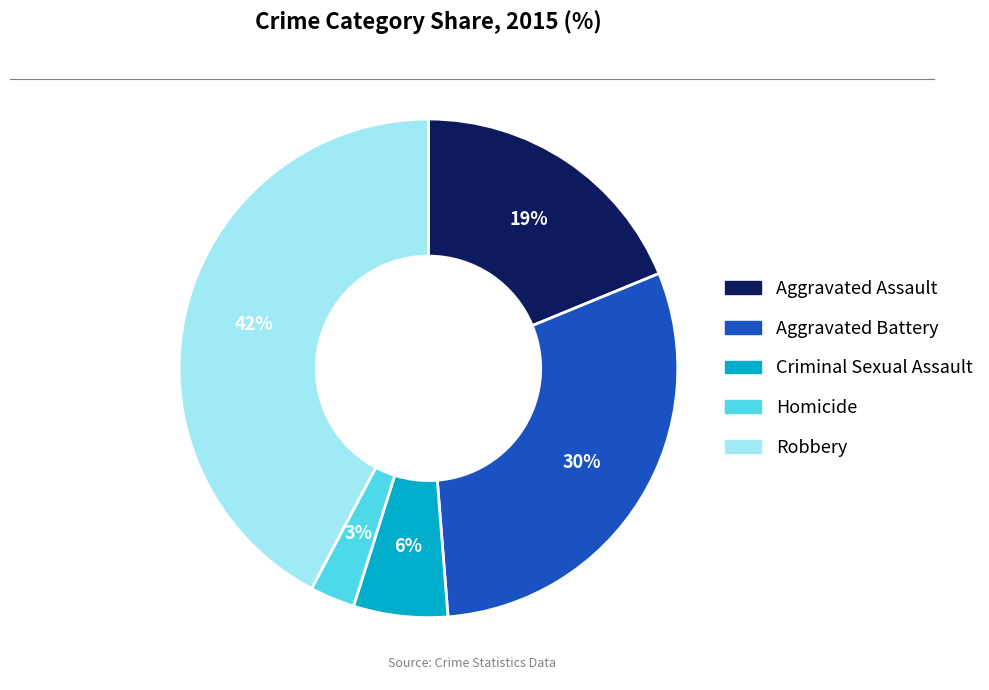

True or false: Robbery accounts for 42% of the total.

True